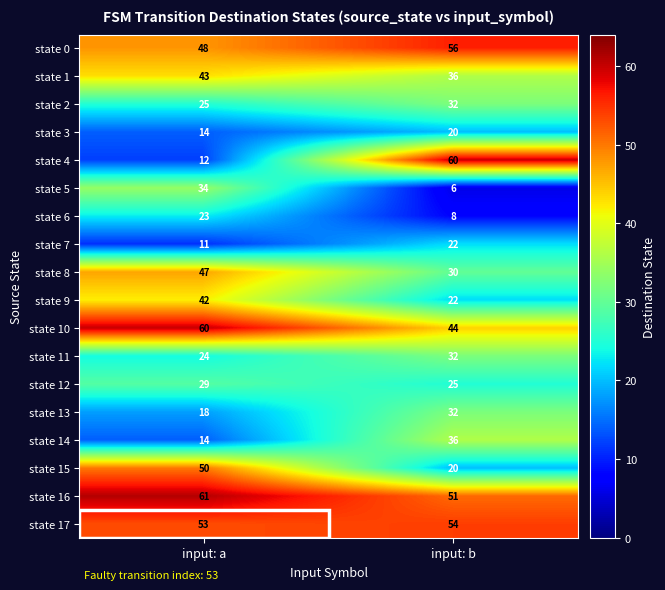

True or false: state 0 has a value of 48 at input: a.

True